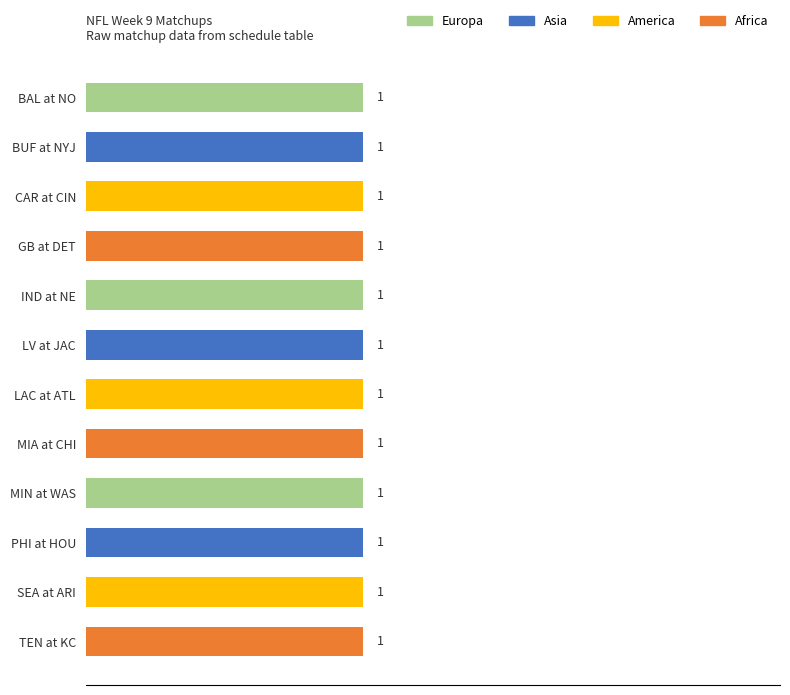

What are all the series names shown in the legend?

Europa, Asia, America, Africa